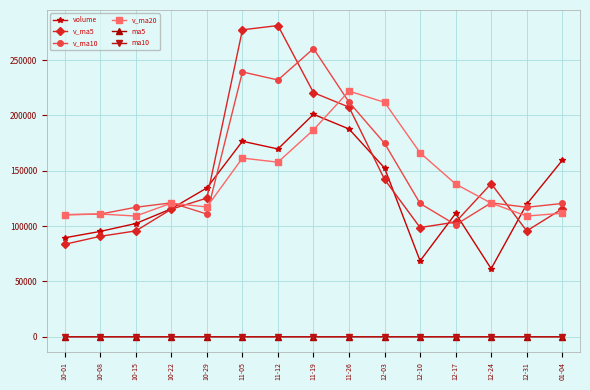

True or false: v_ma10 and ma5 cross at least once.

False